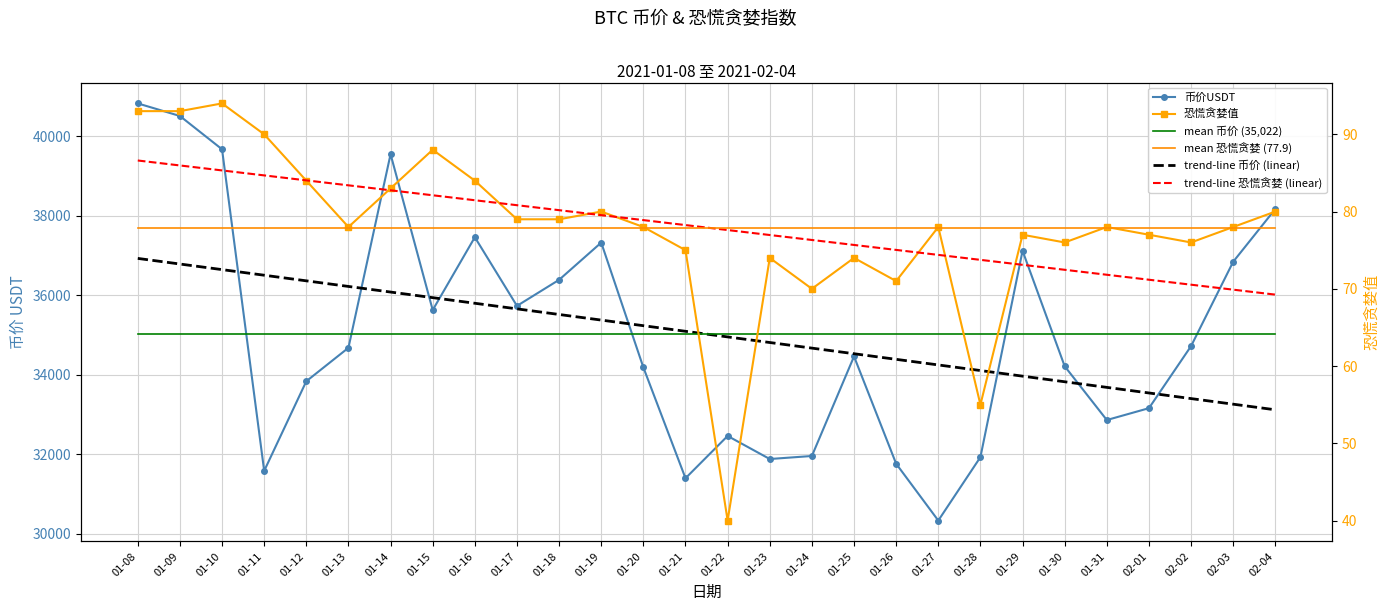

What position from the right is 01-29?

7